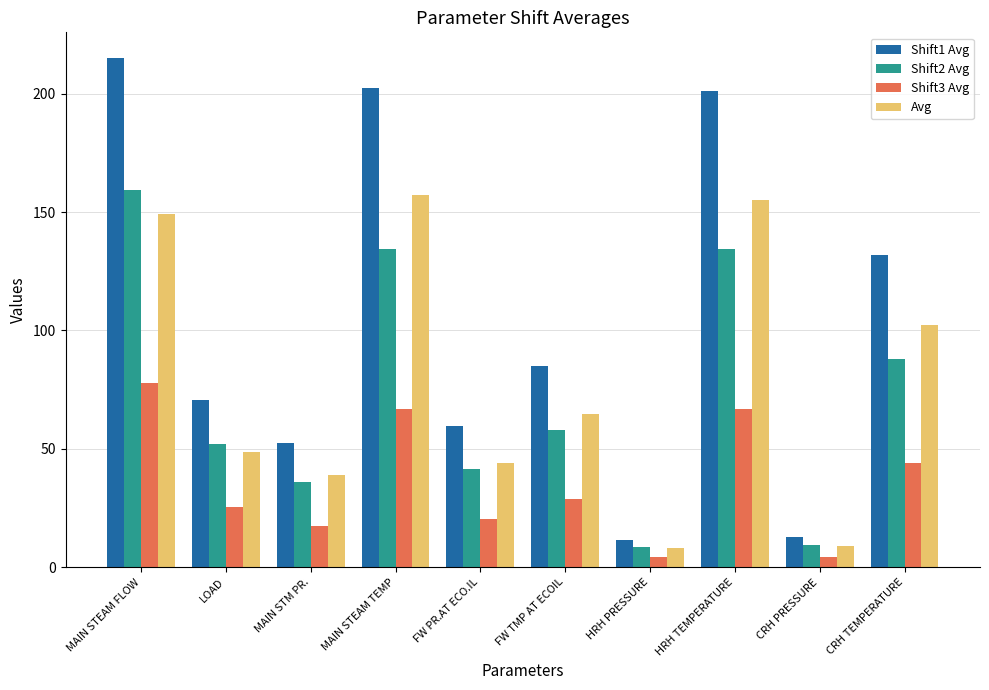

The Avg series shows 44.2 at FW PR.AT ECO.IL. True or false?

True